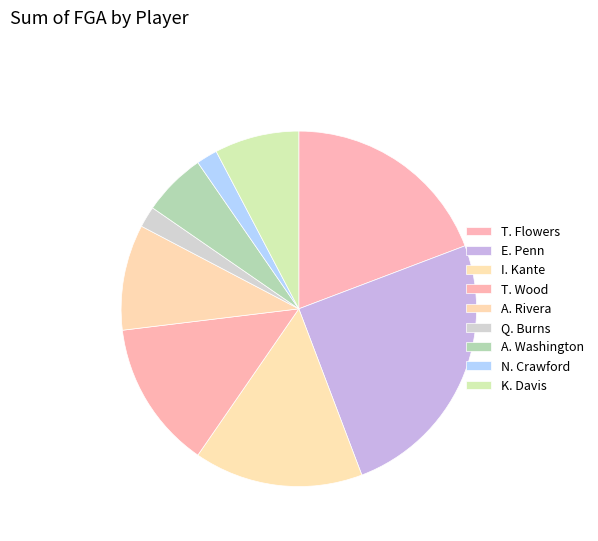

What percentage is the E. Penn slice, to the nearest percent?

25%